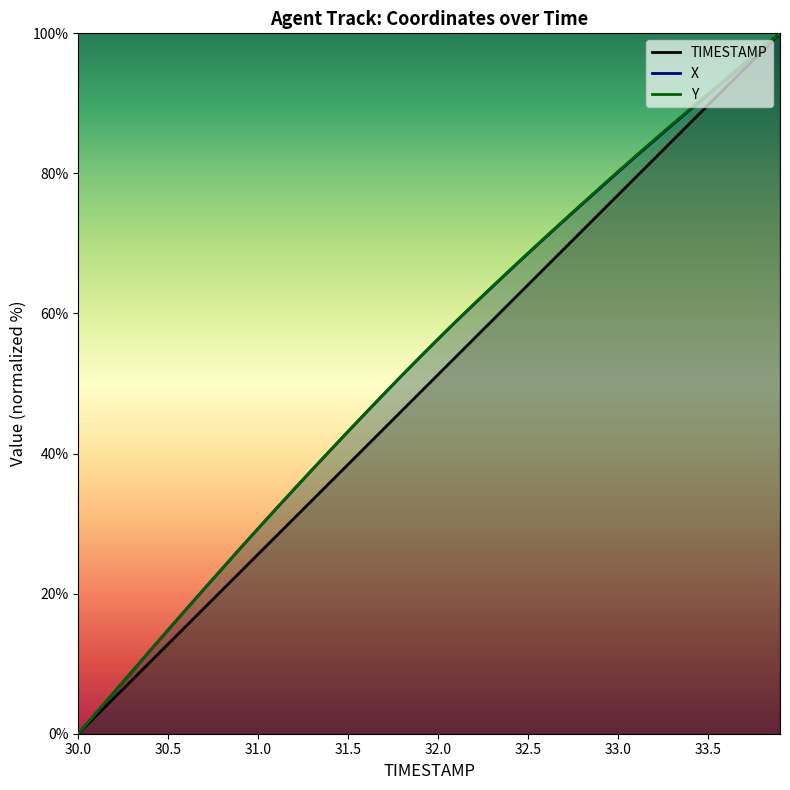

What position from the left is 31.7?

18